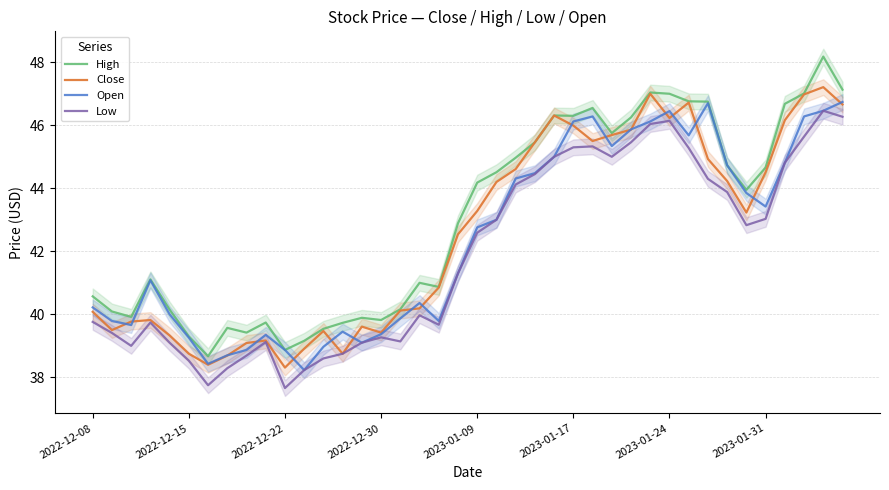

List the series in order of their peak value, highest first.

High, Close, Open, Low